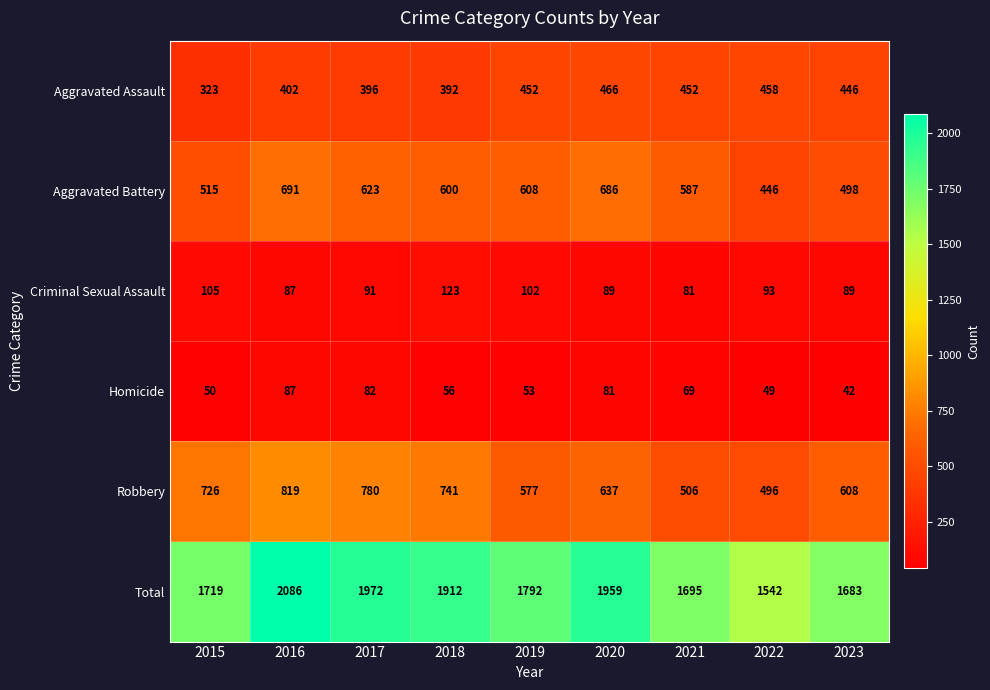

True or false: Aggravated Assault has a value of 466 at 2020.

True